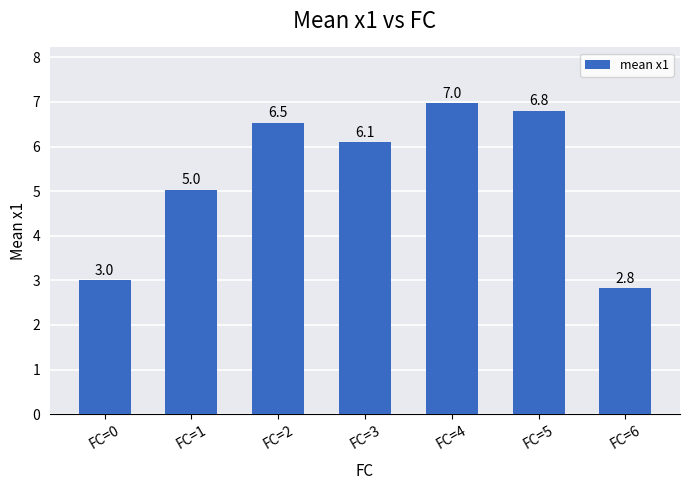

Reading left to right, extract all data points from this chart.

3.0	5.0	6.5	6.1	7.0	6.8	2.8